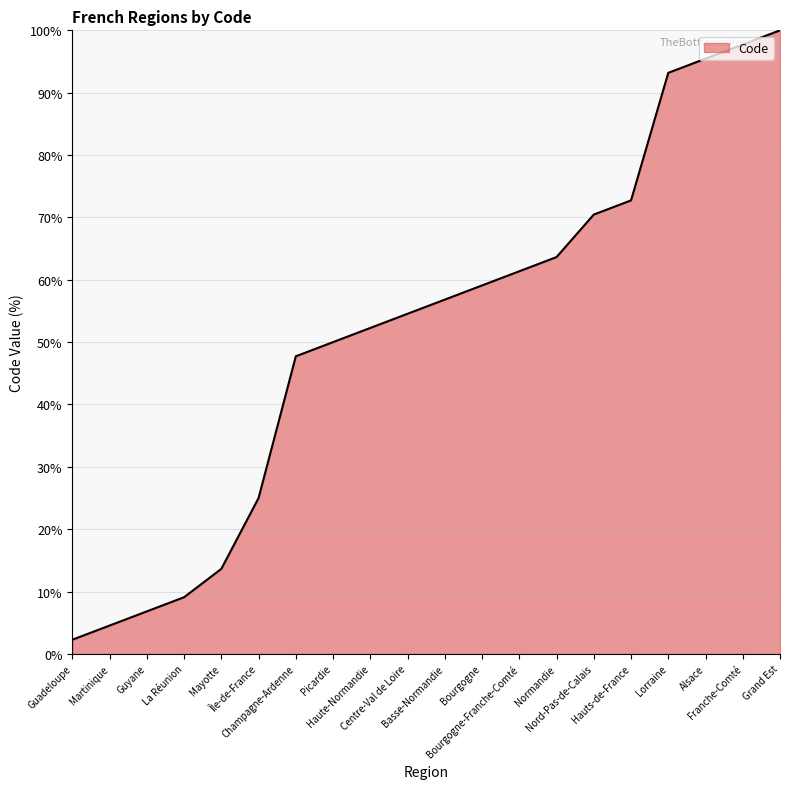

Rank the categories by value from highest to lowest.

Grand Est, Franche-Comté, Alsace, Lorraine, Hauts-de-France, Nord-Pas-de-Calais, Normandie, Bourgogne-Franche-Comté, Bourgogne, Basse-Normandie, Centre-Val de Loire, Haute-Normandie, Picardie, Champagne-Ardenne, Île-de-France, Mayotte, La Réunion, Guyane, Martinique, Guadeloupe